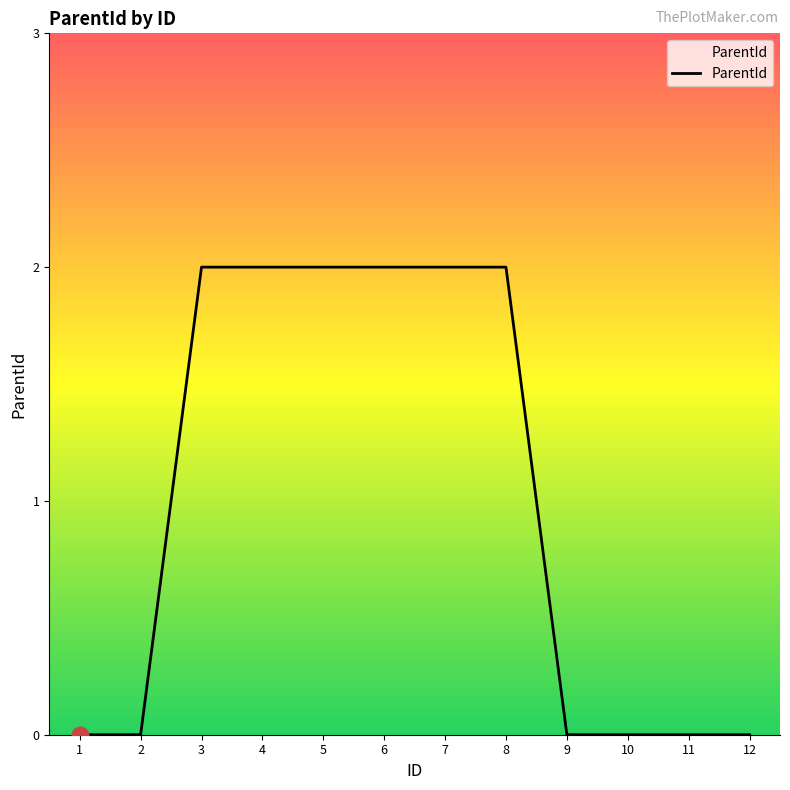

What is the change in value from 2 to 5?

+2